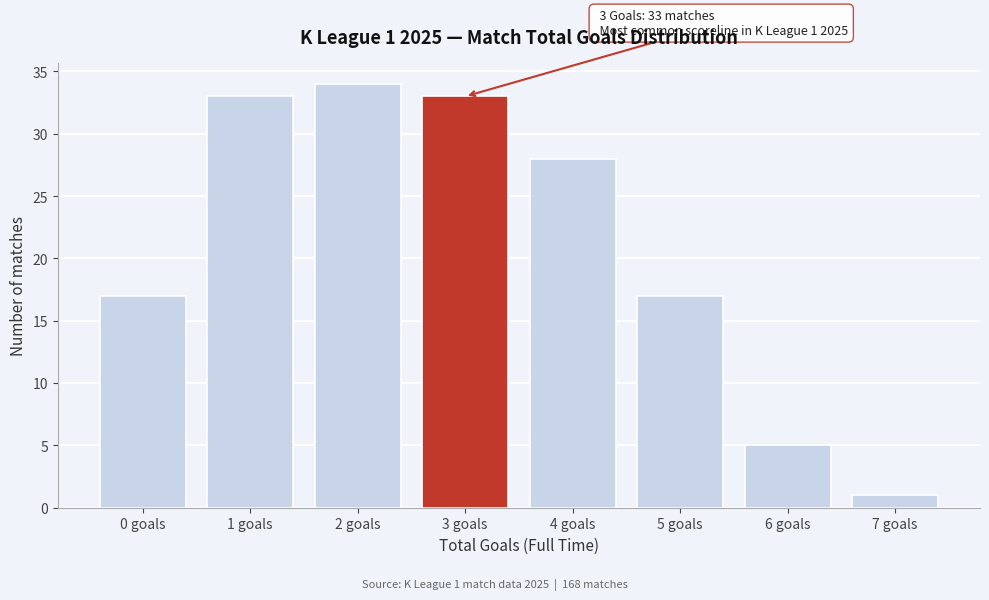

Reading right to left, extract all data points from this chart.

7 goals=1	6 goals=5	5 goals=17	4 goals=28	3 goals=33	2 goals=34	1 goals=33	0 goals=17